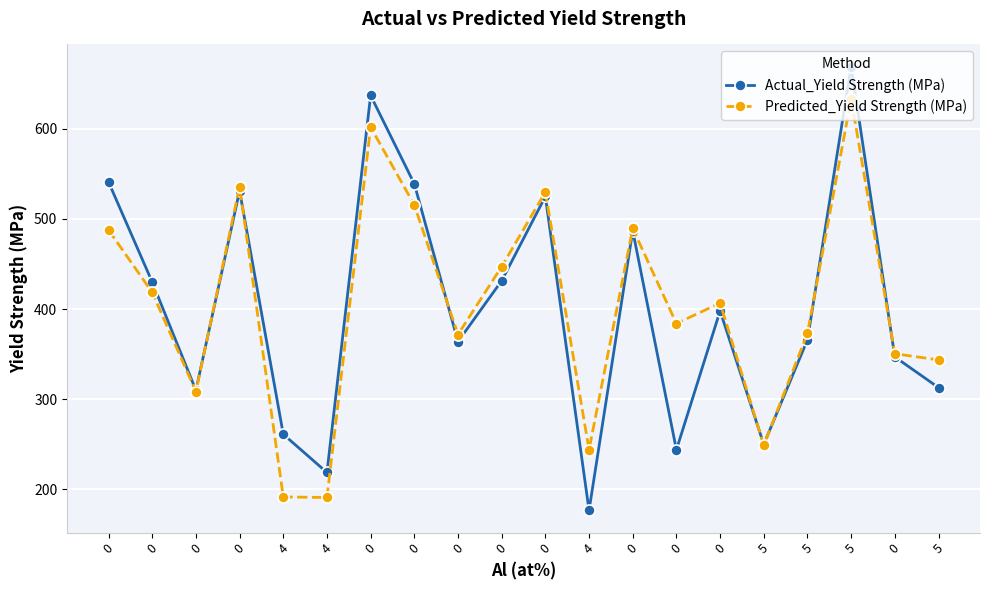

Is it true that Predicted_Yield Strength (MPa) equals 311.2 at 0?

False